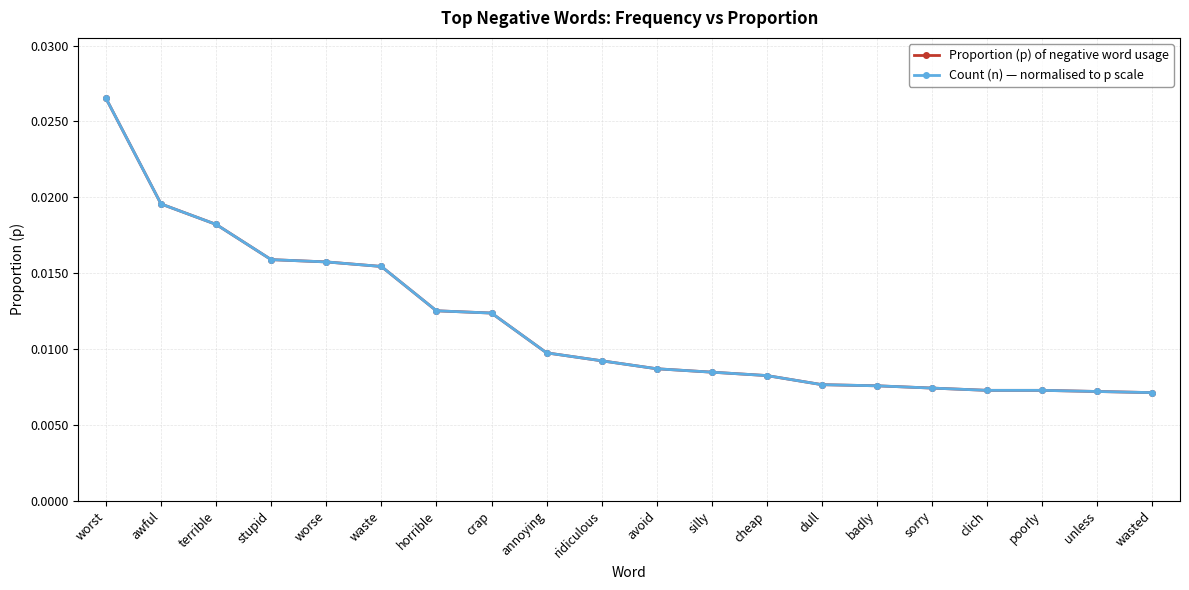

At which category does the chart reach its minimum across all series?

wasted